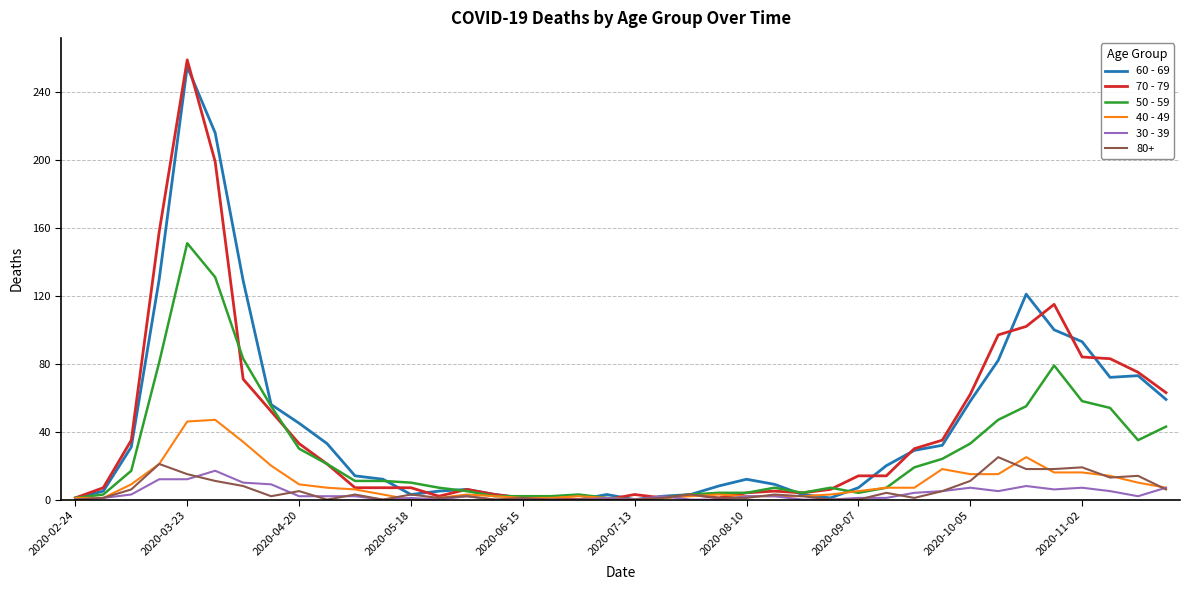

Which series has the largest range (max minus min)?

70 - 79